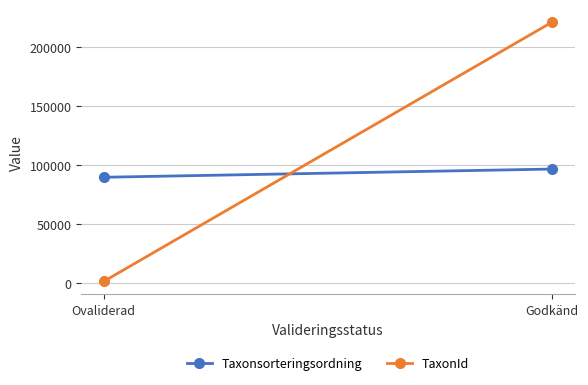

The TaxonId series shows 472 at Ovaliderad. True or false?

False